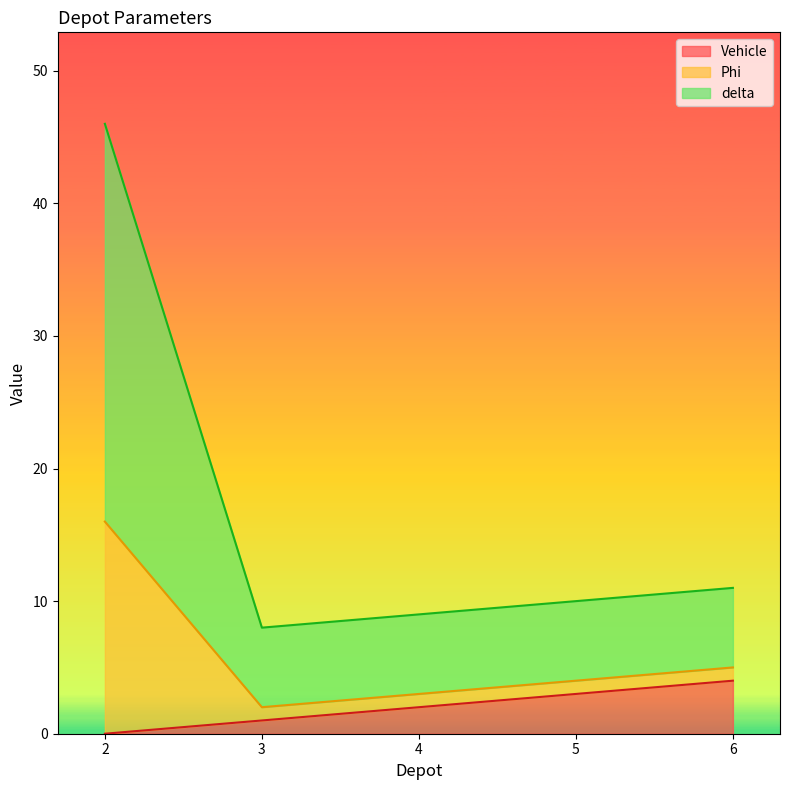

The Vehicle series shows 1 at 3. True or false?

True